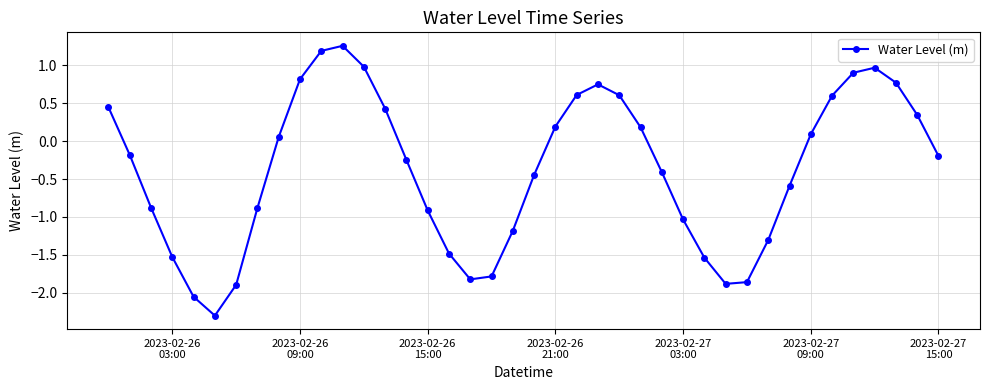

What is the minimum value shown in the chart?

-2.3